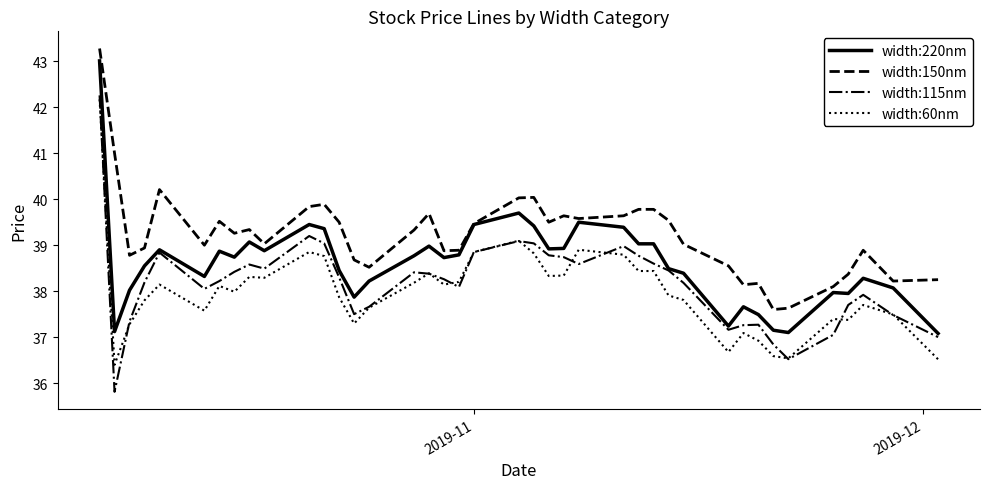

True or false: width:115nm and width:150nm intersect in this chart.

False